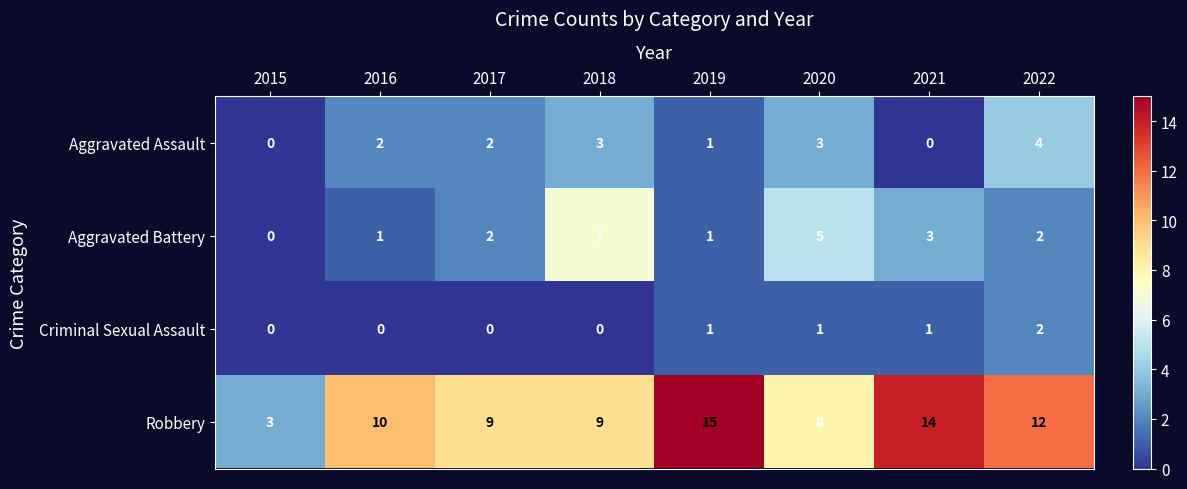

Which category has the highest value across all series?

2019